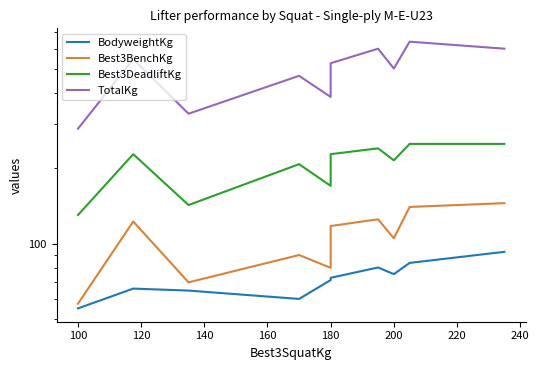

What is the average value of the BodyweightKg series?

72.3